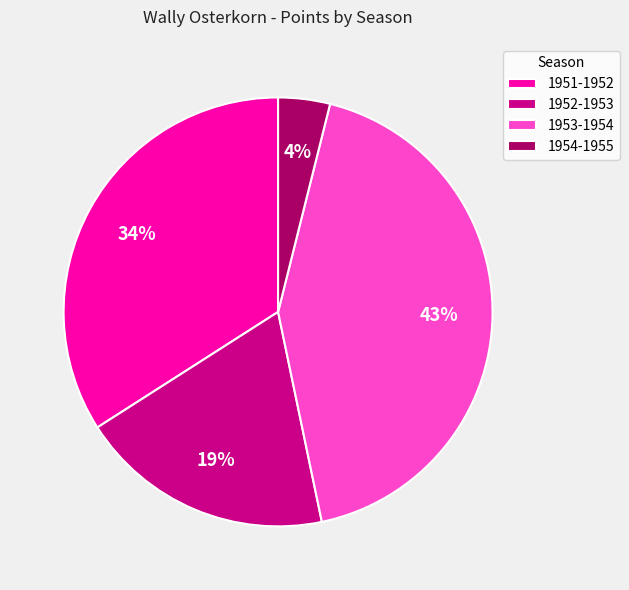

Which slice is the largest?

1953-1954